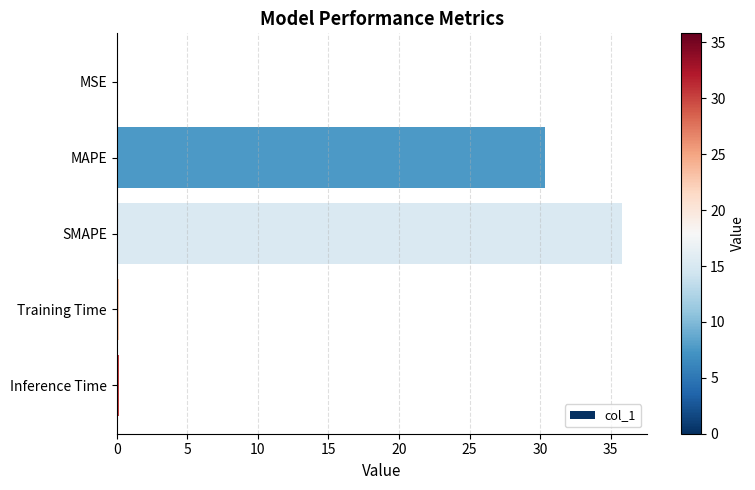

Which has a higher value, MAPE or Training Time?

MAPE